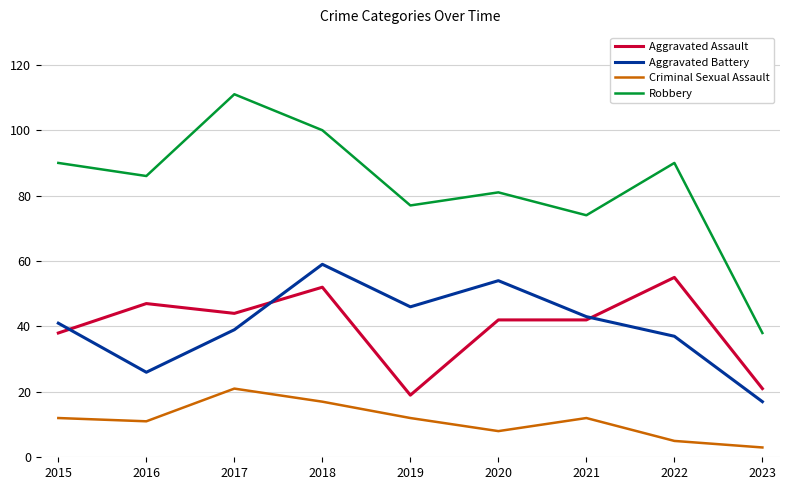

Rank the series by their maximum value, from lowest to highest.

Criminal Sexual Assault, Aggravated Assault, Aggravated Battery, Robbery